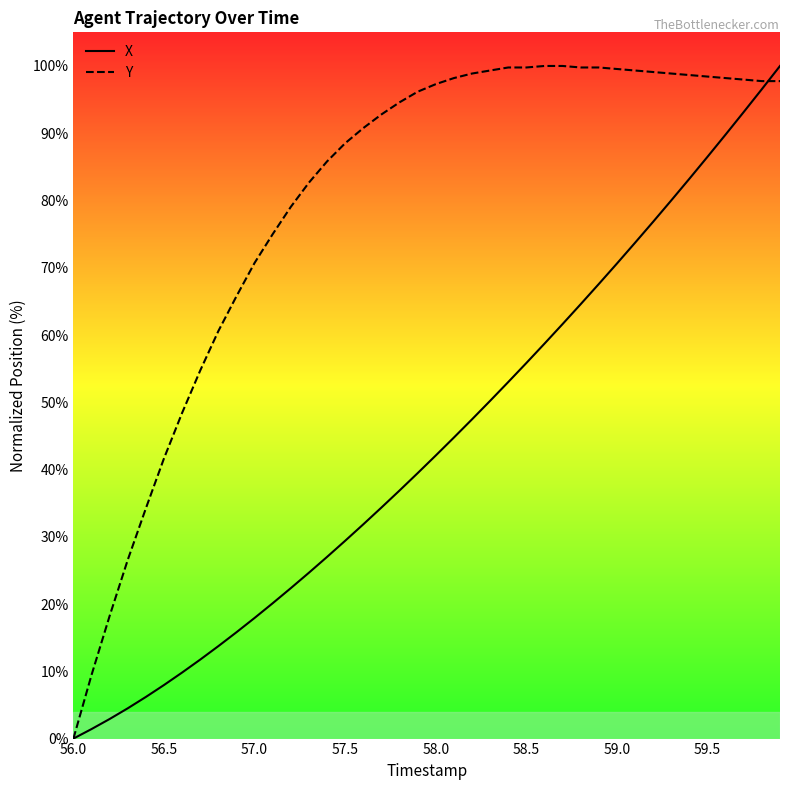

Rank the series by their average value, from highest to lowest.

Y, X